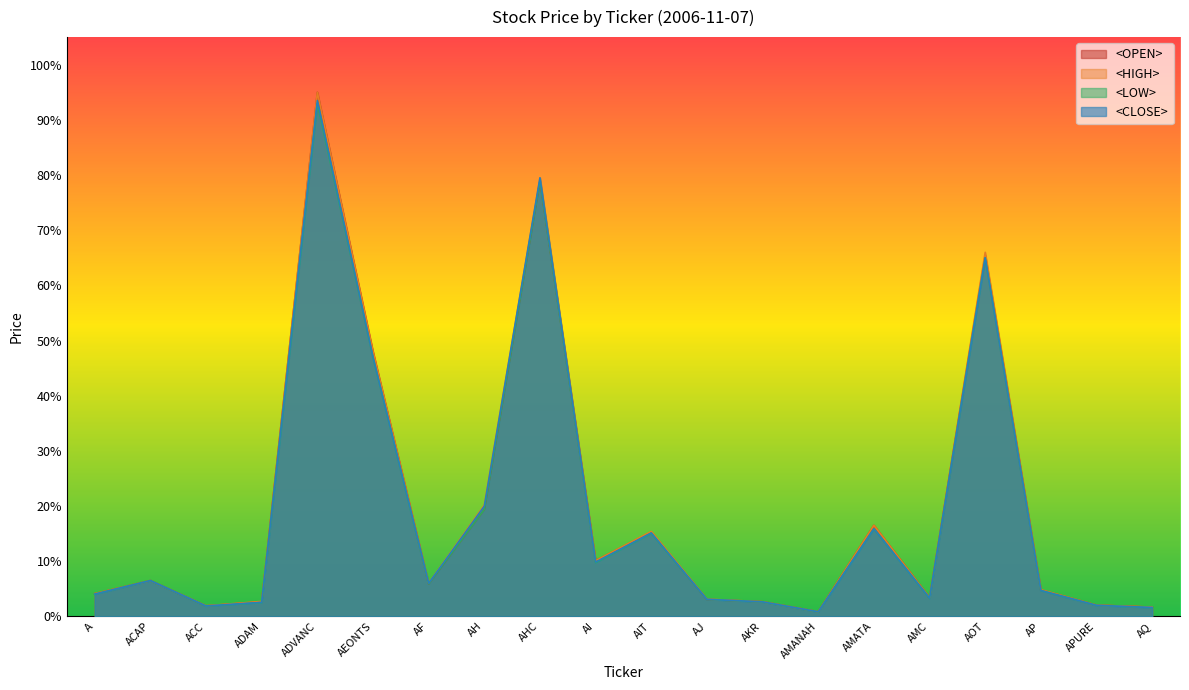

What are all the series names shown in the legend?

<OPEN>, <HIGH>, <LOW>, <CLOSE>